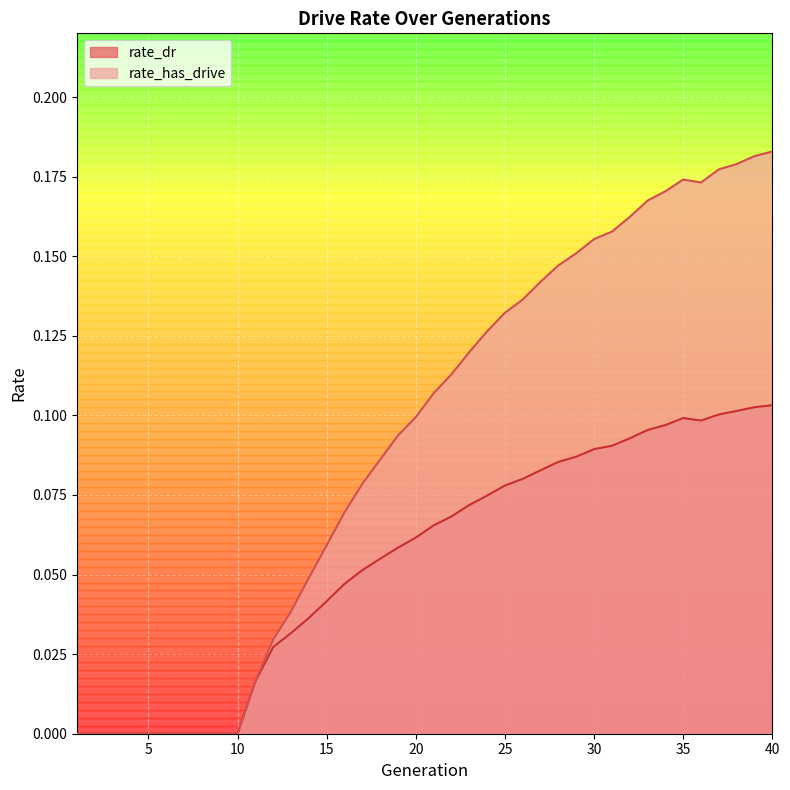

Where is rate_has_drive nearest to the value 0?

1